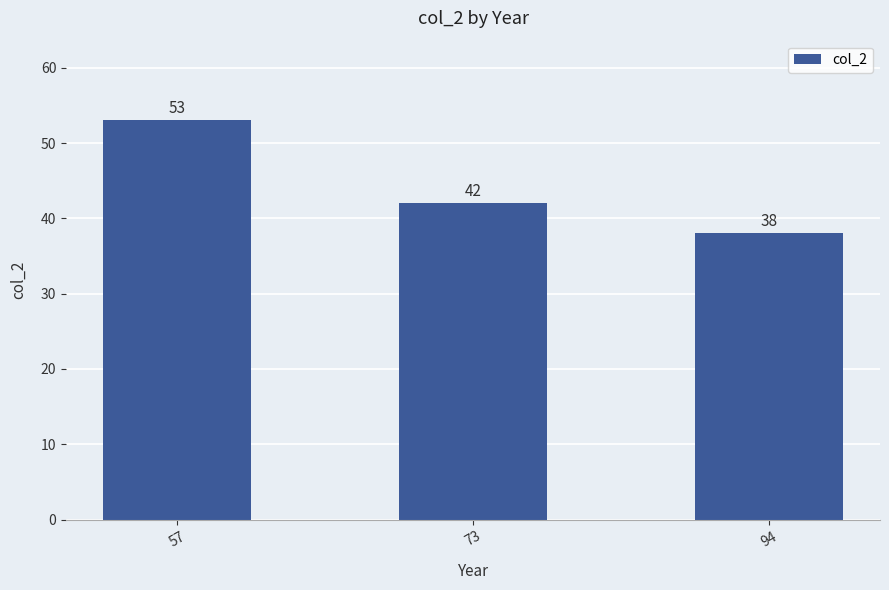

List the labels in order of value, smallest first.

94, 73, 57